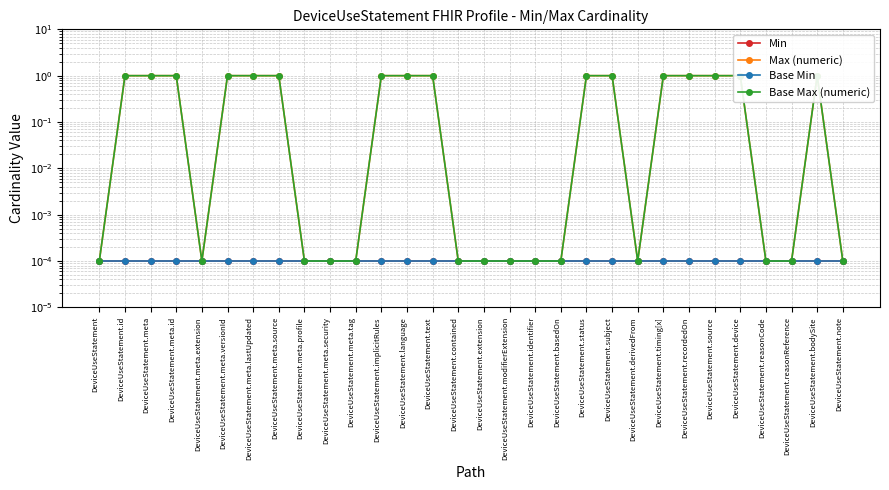

What is the label of the 28th point from the left?

DeviceUseStatement.reasonReference